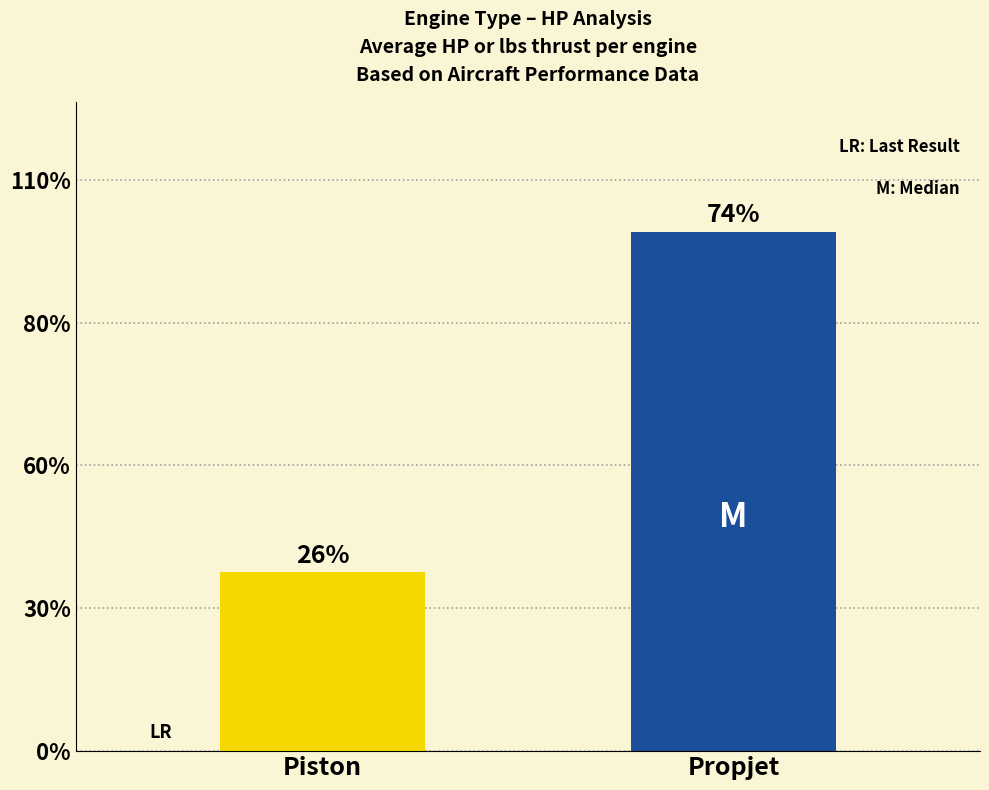

How many bars are there in total?

2